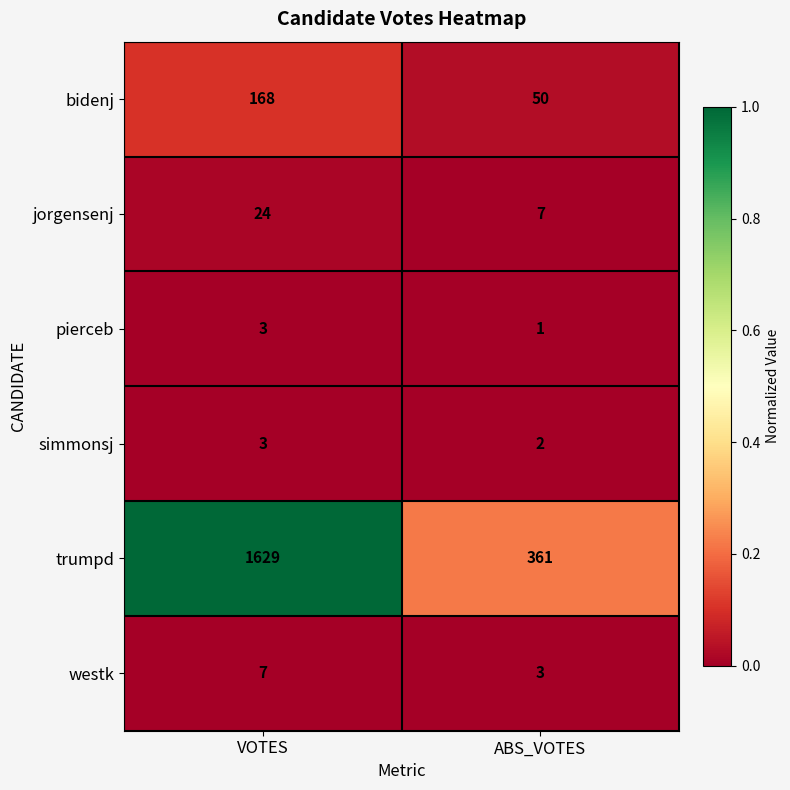

Read the westk value at ABS_VOTES.

3